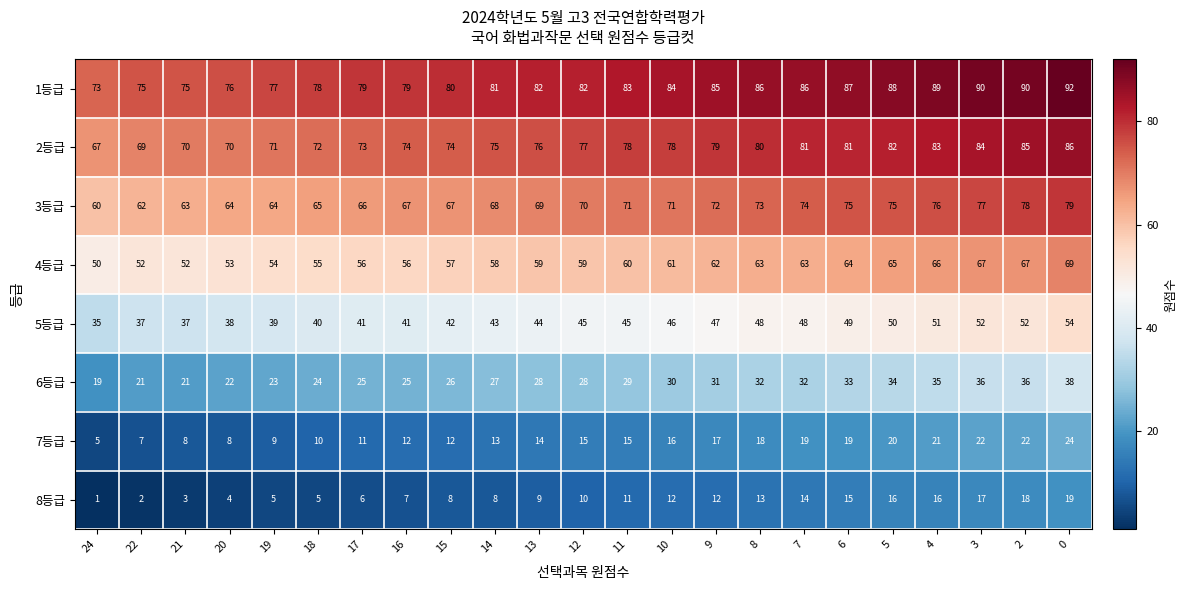

Is it true that 3등급 equals 28 at 7?

False